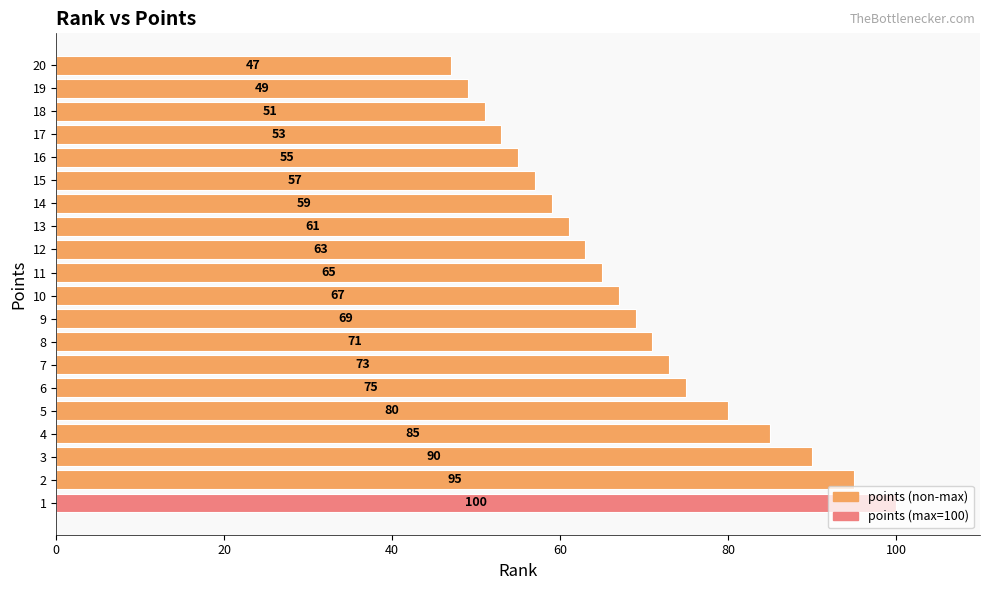

What is the difference between the maximum and second lowest values?

51